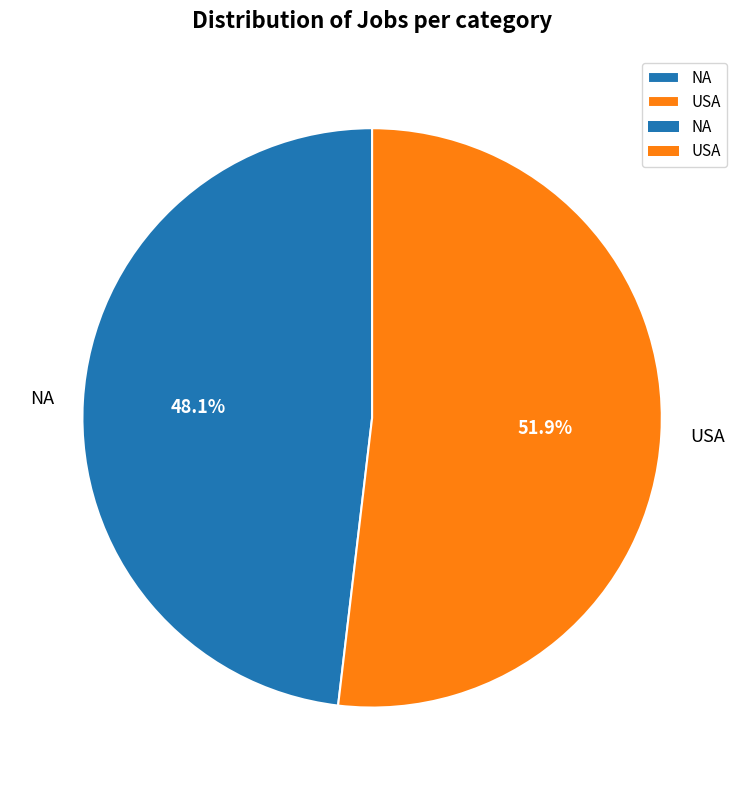

Does any single category account for the majority?

Yes